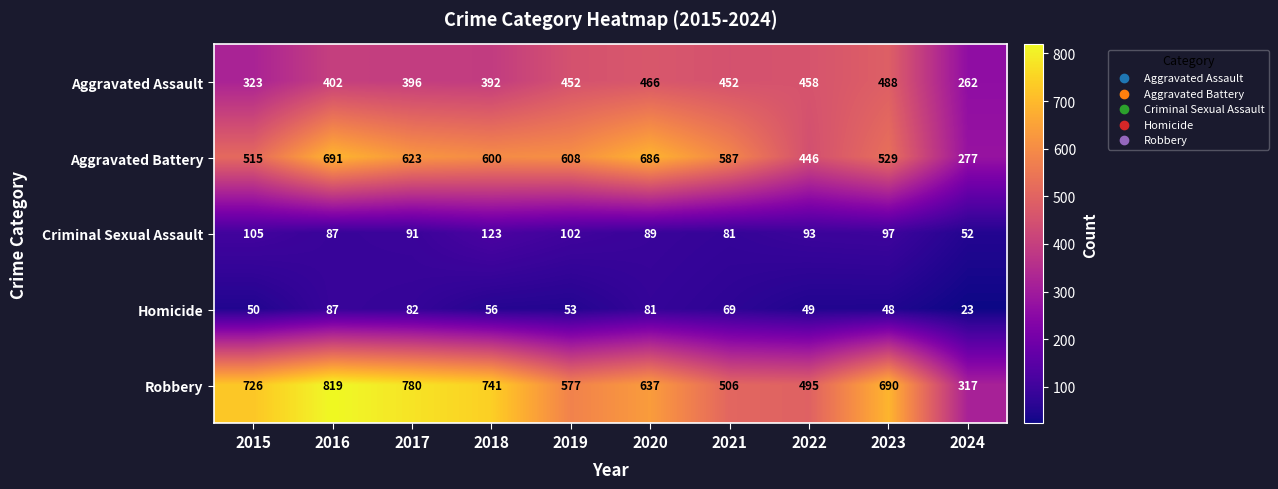

The Criminal Sexual Assault series shows 155 at 2023. True or false?

False